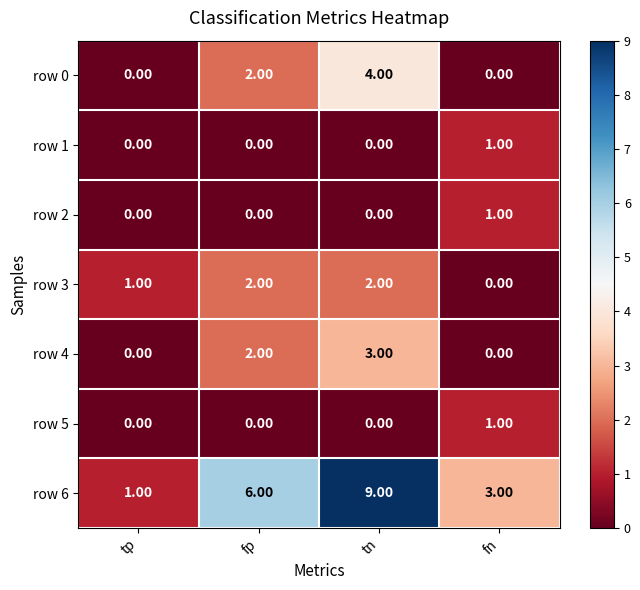

Which series changed the most between tp and fn?

row 6